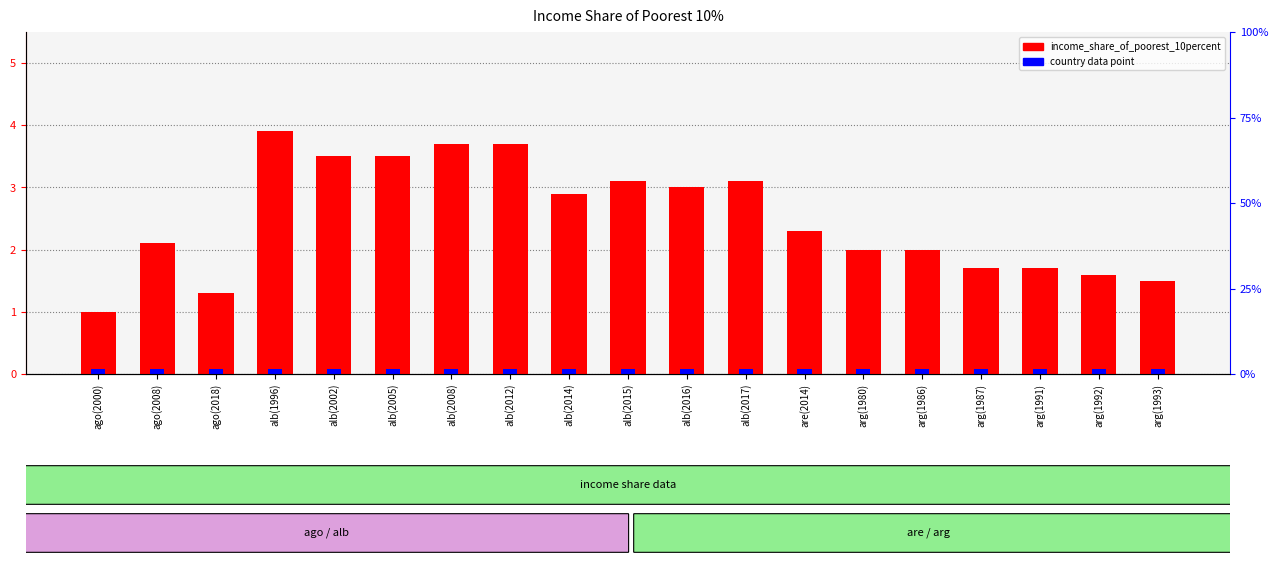

Which series has the largest range (max minus min)?

income_share_of_poorest_10percent